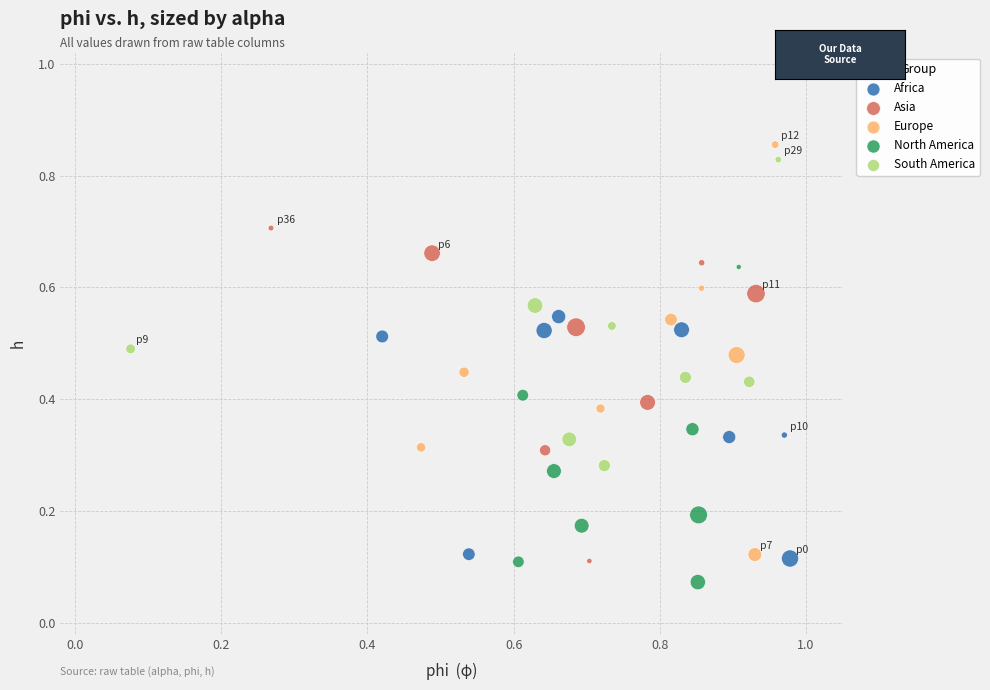

Which series reaches the minimum Y coordinate?

North America